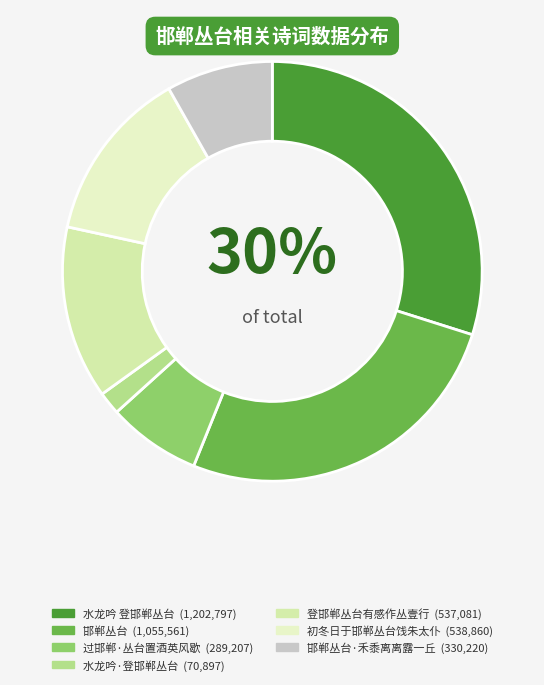

How many slices are in this pie chart?

7